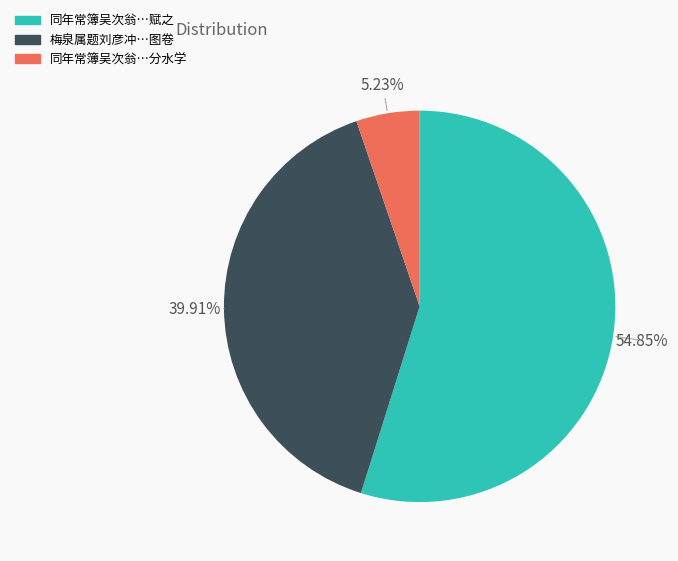

Is there a majority slice in this chart?

Yes